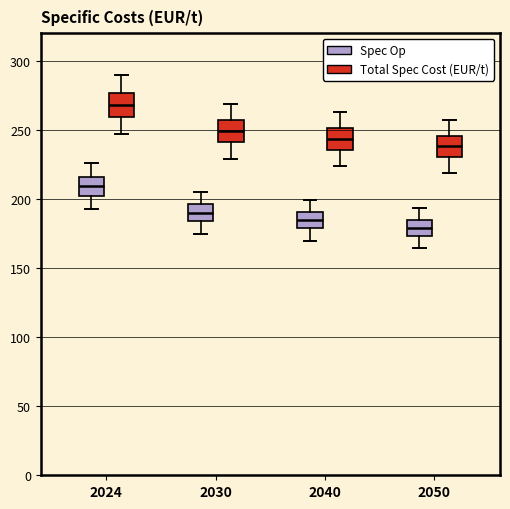

Where is the lower edge of the box for 2050 (Total Spec Cost (EUR/t)) on the y-axis? The values are not printed on the chart, so give them approximately, as read against the axis.

230